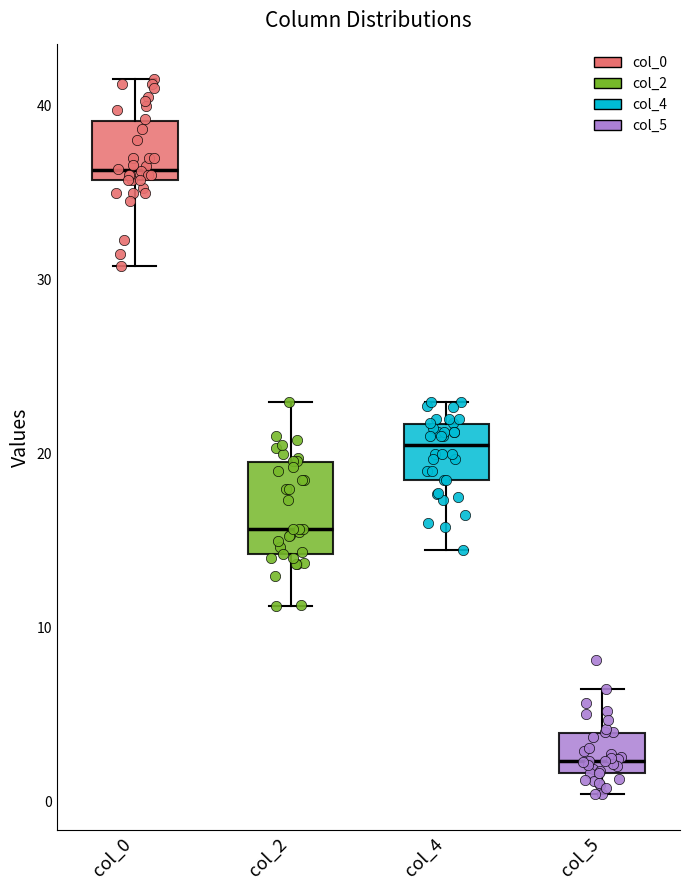

Reading left to right, transcribe this box plot: for each box, give where its median line is, the range the box spans, and where its two whiskers end, as read against the y-axis. The values are not printed on the chart, so give them approximately, as read against the axis.

col_0: median 36 (just above the box's lower edge), box 36 to 39, whiskers 31 to 42
col_2: median 16, box 14 to 20, whiskers 11 to 23
col_4: median 21, box 19 to 22, whiskers 15 to 23
col_5: median 2 (just above the box's lower edge), box 2 to 4, whiskers 0 to 7